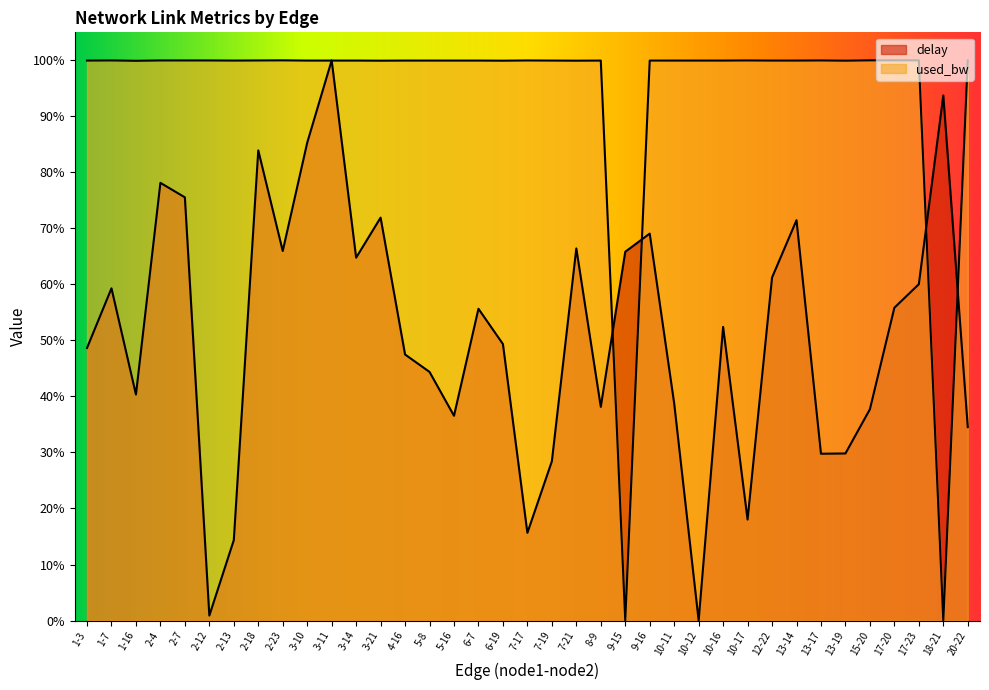

Where does the delay series first go above 52?

1-7